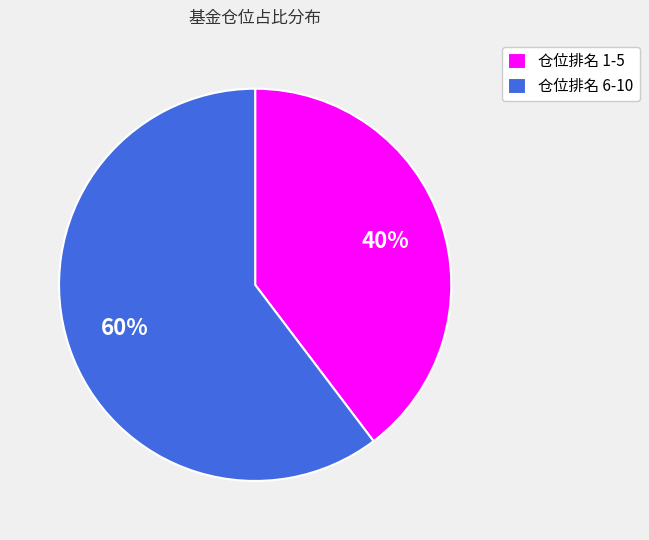

Do 仓位排名 1-5 and 仓位排名 6-10 together represent more than half of the pie?

Yes